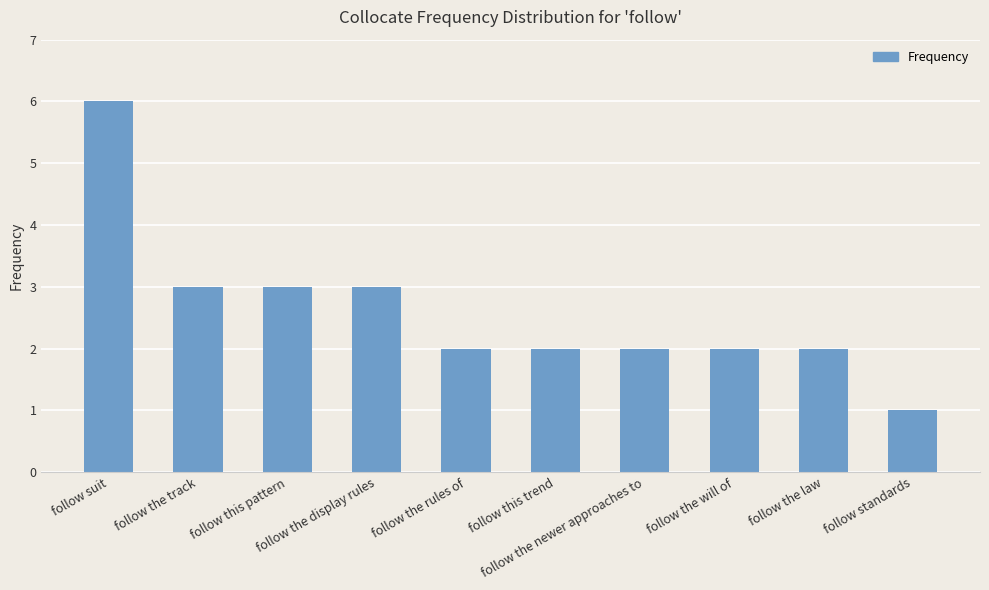

Reading right to left, what are all the values shown in this chart?

follow standards=1	follow the law=2	follow the will of=2	follow the newer approaches to=2	follow this trend=2	follow the rules of=2	follow the display rules=3	follow this pattern=3	follow the track=3	follow suit=6